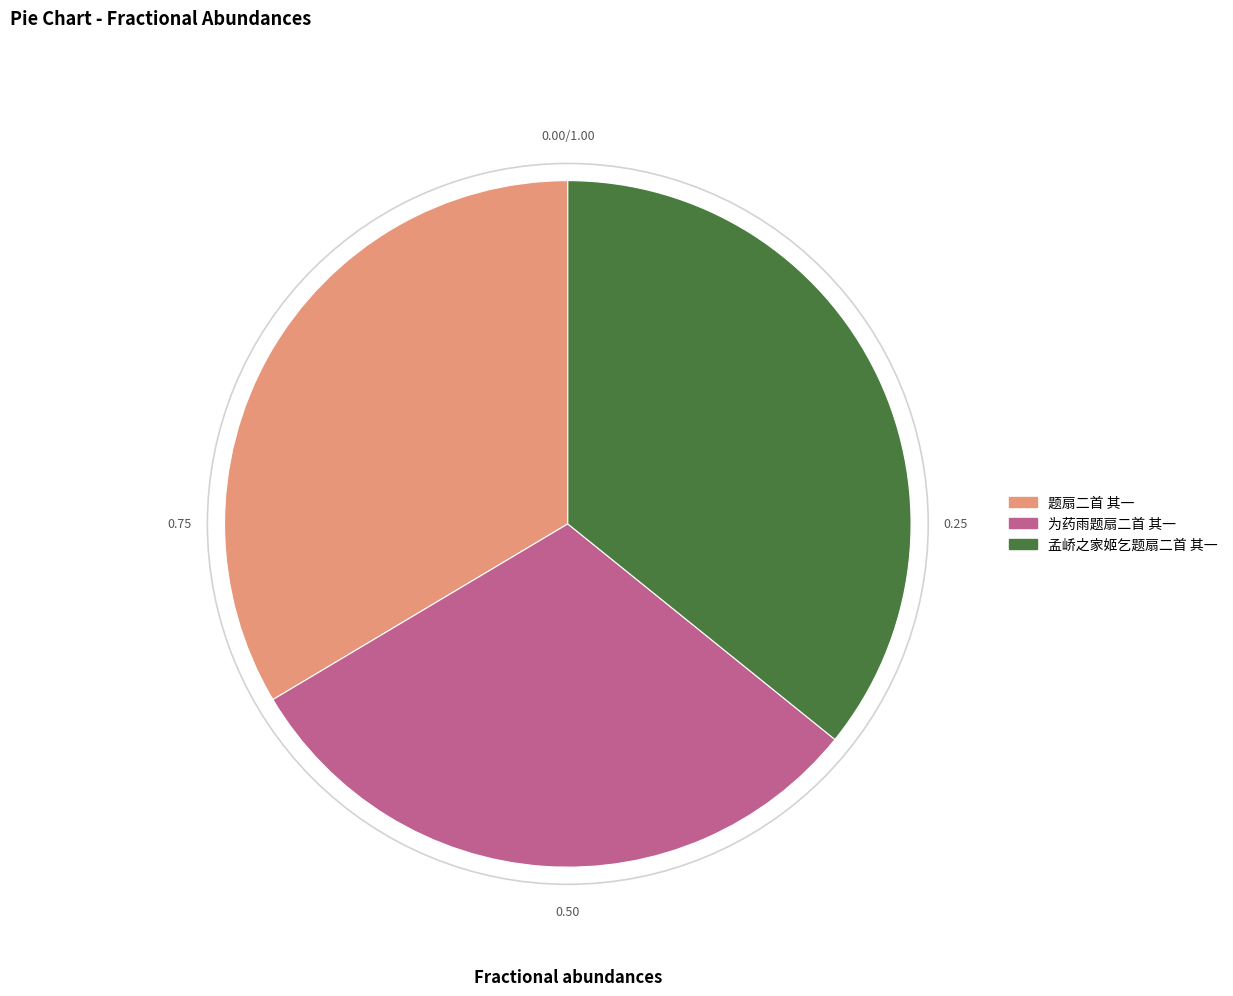

Is it true that 题扇二首 其一 is 34% of the pie?

True